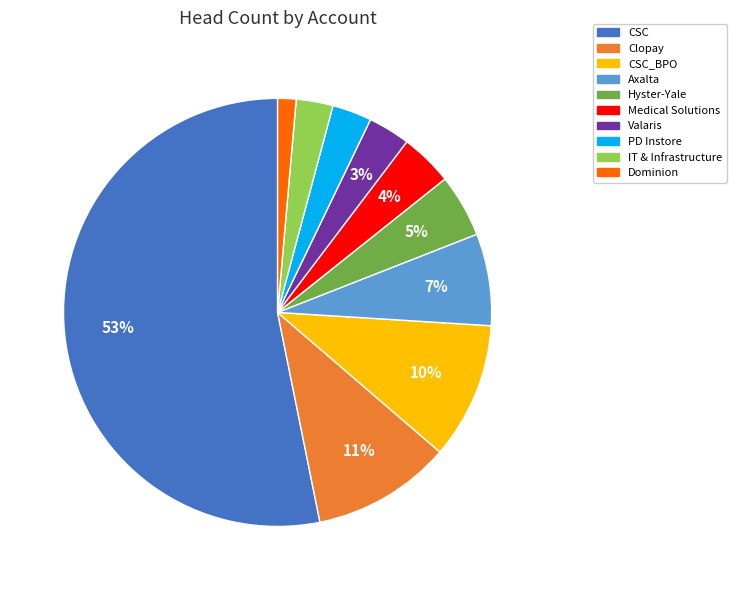

What is the smallest slice in the pie chart?

Dominion